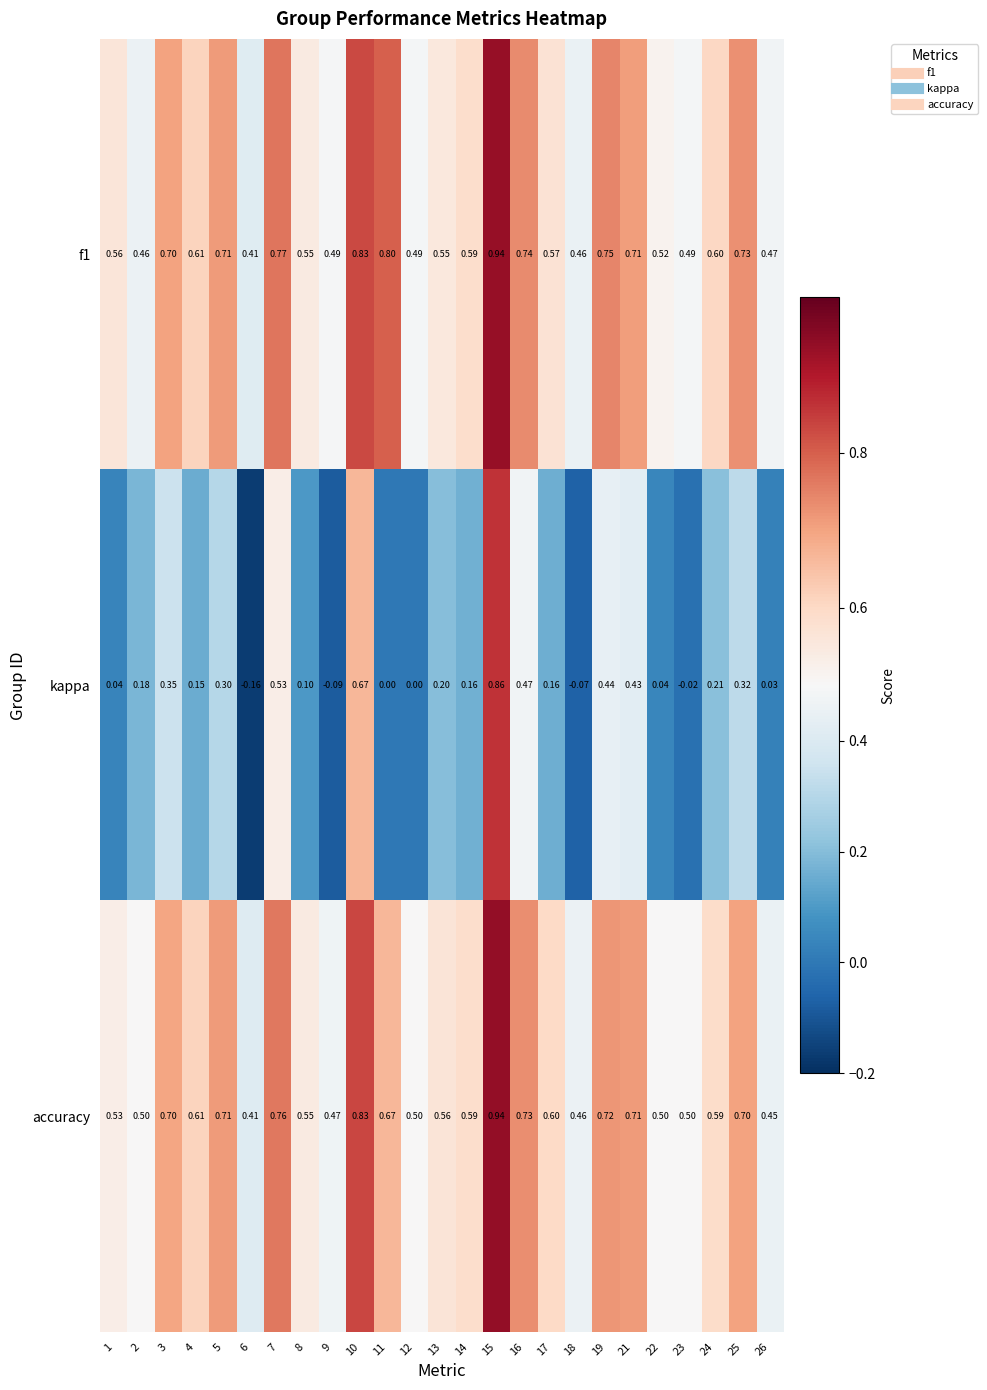

Which series has the widest spread of values?

kappa